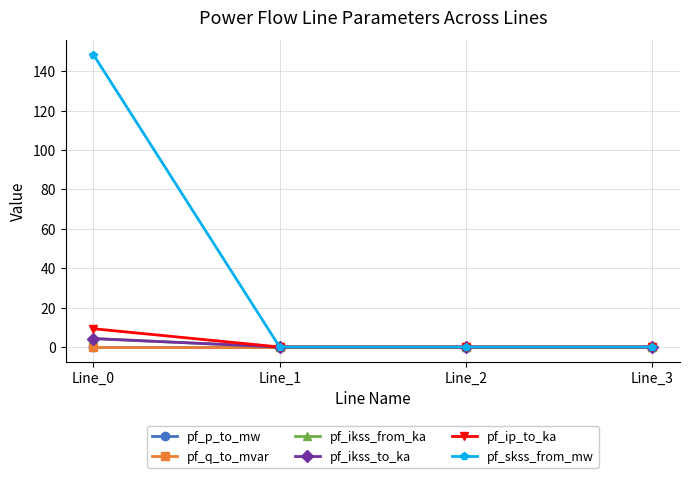

Is this an area chart (filled region under the line)?

No